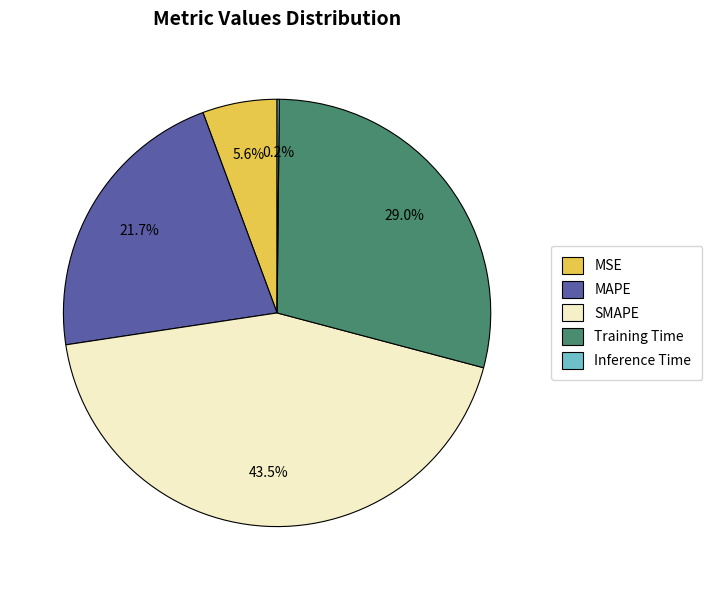

What is the largest slice in the pie chart?

SMAPE